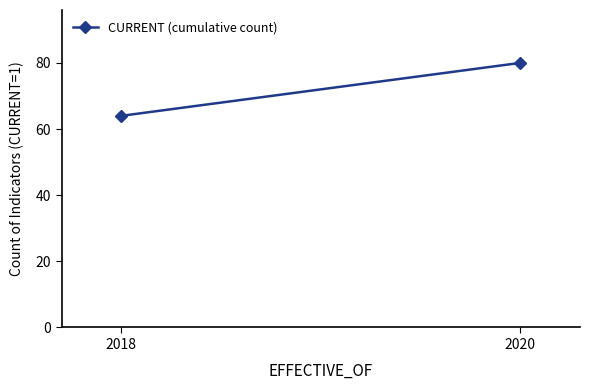

What is the minimum value shown in the chart?

64